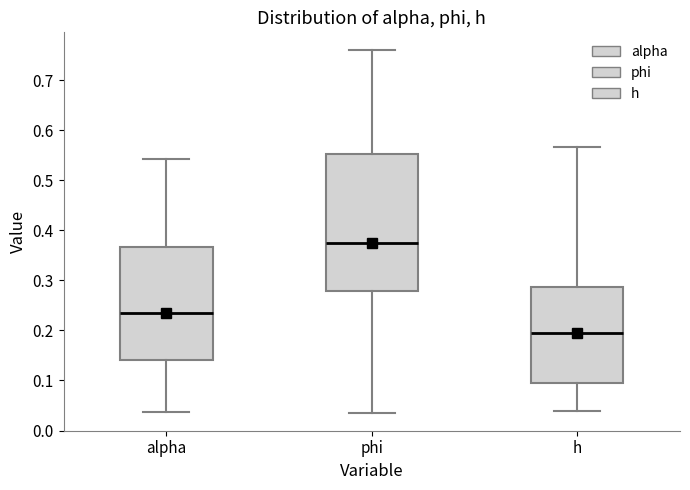

Which box has the lowest median line?

h